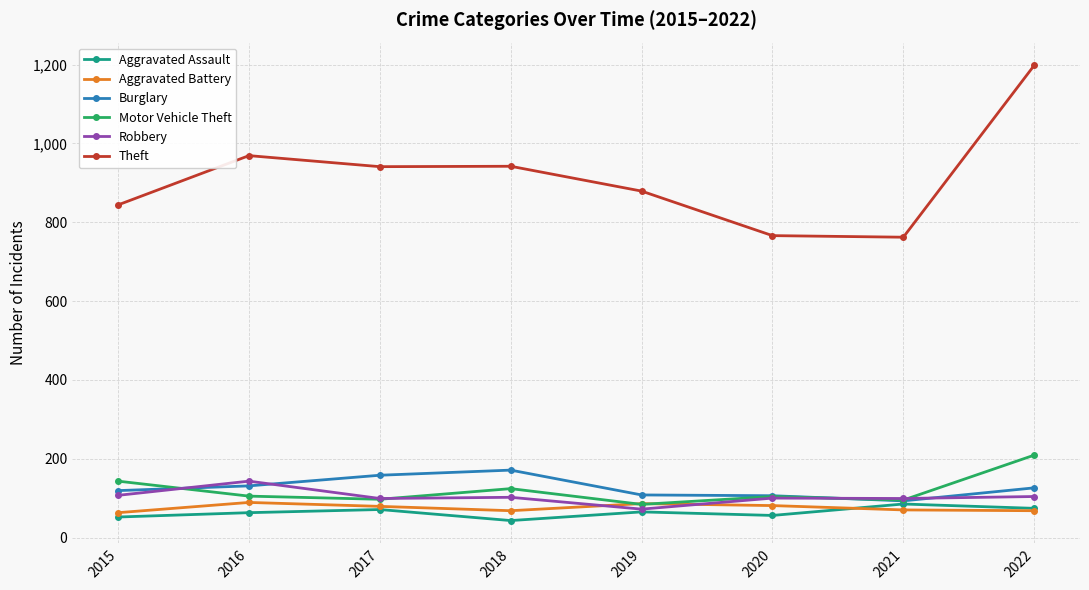

The value of Theft at 2022 is 1804. True or false?

False